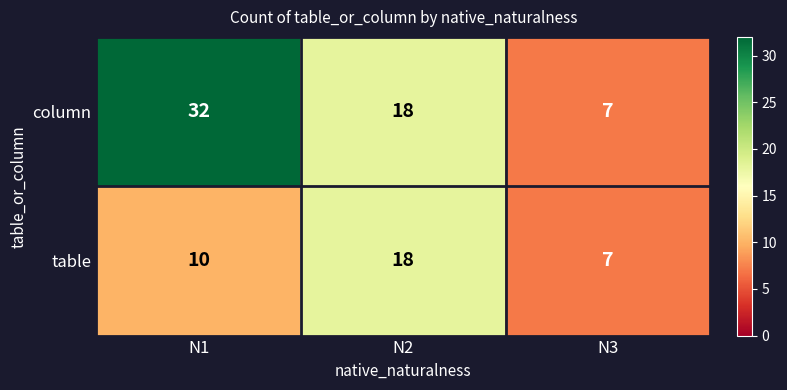

Reading right to left, list all the values displayed in this chart.

column: 7	18	32
table: 7	18	10